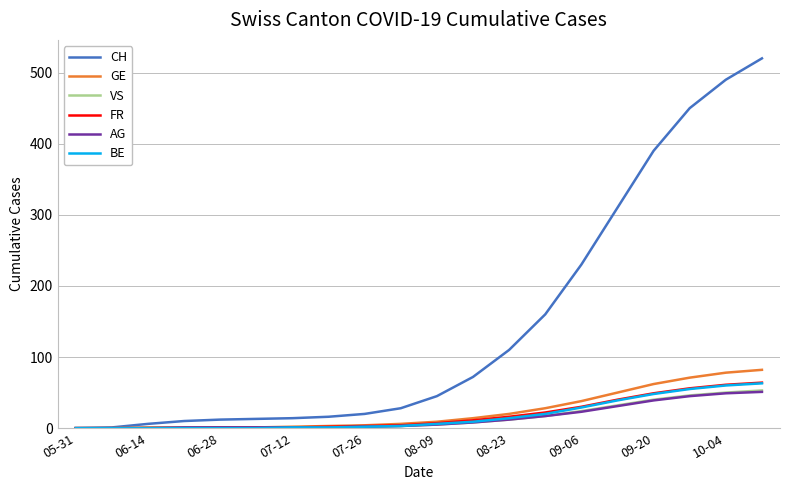

Which series has the largest total across all categories?

CH